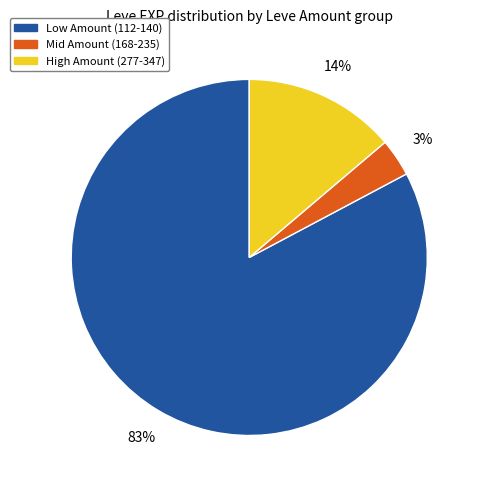

How many segments does this pie chart have?

3